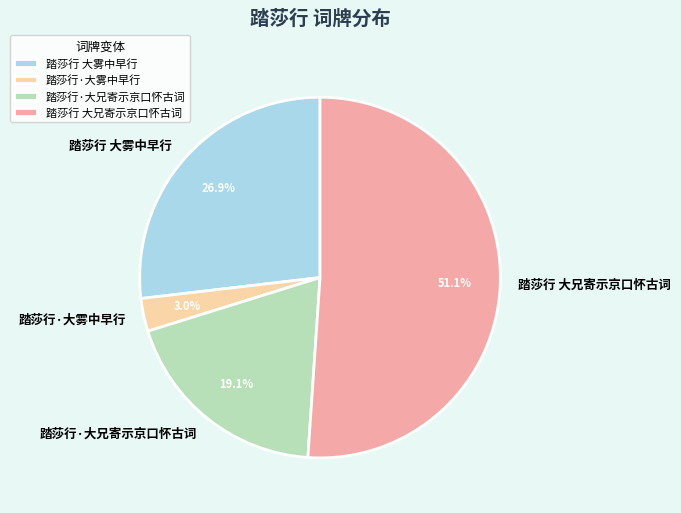

To the nearest percent, what is the average slice percentage?

25%